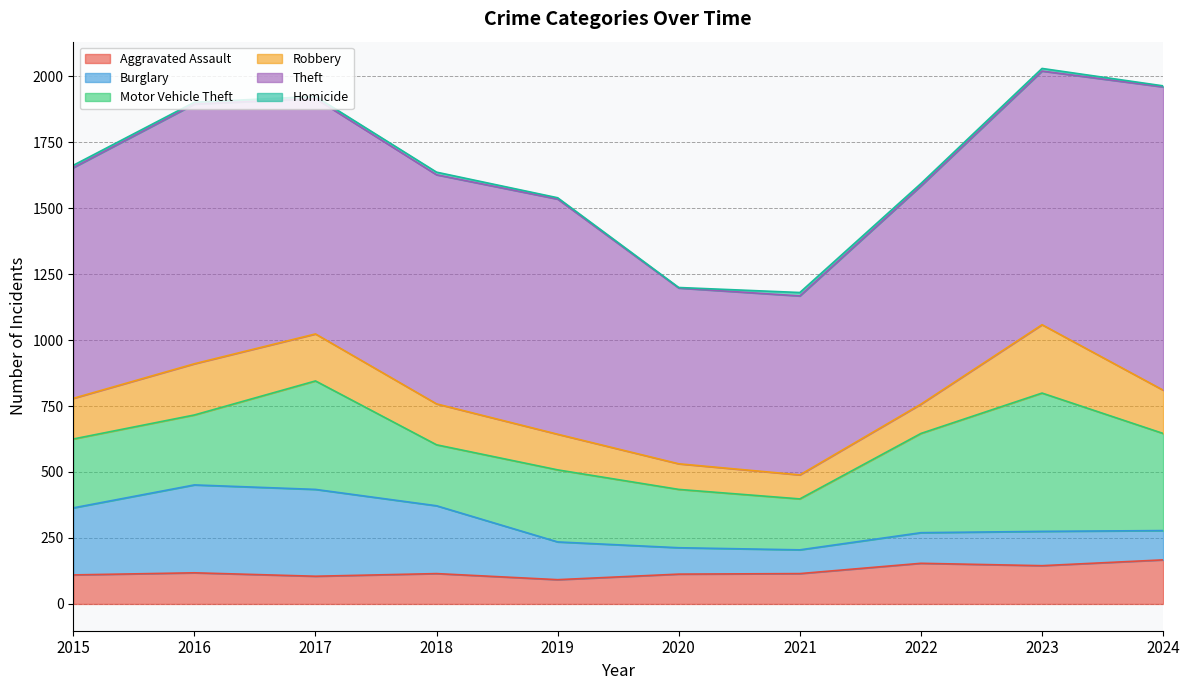

Which series has the largest total across all categories?

Theft